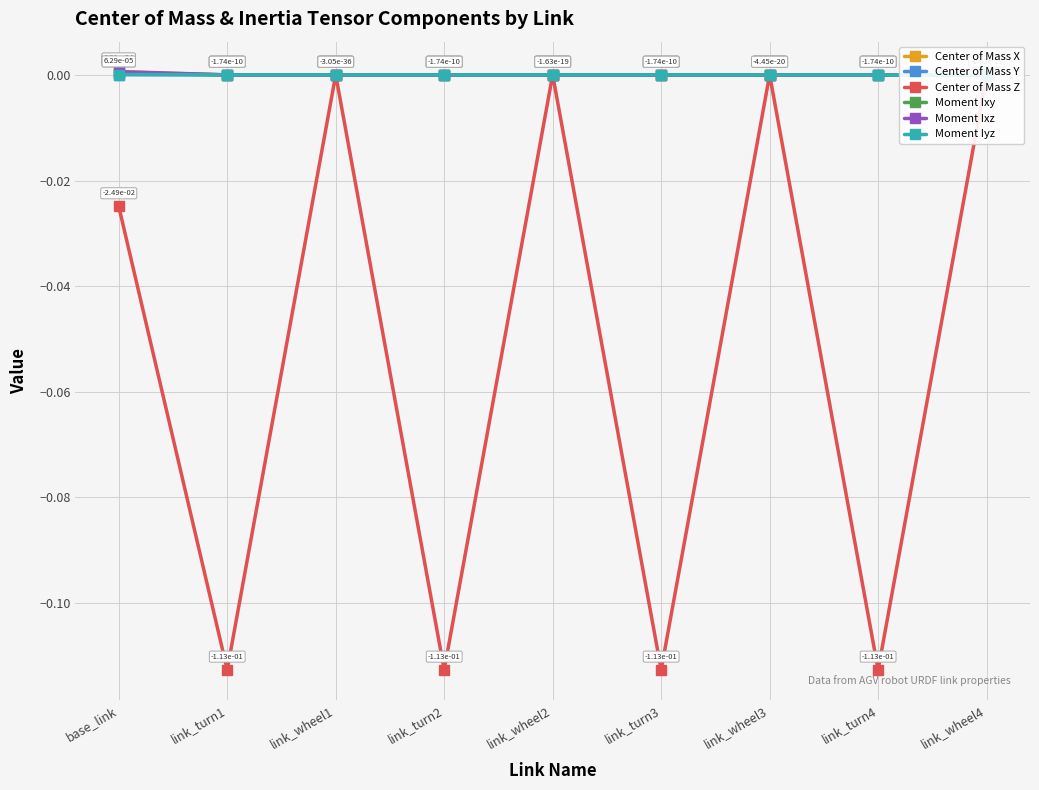

Between which two adjacent categories do Center of Mass X and Center of Mass Y first intersect?

base_link and link_turn1